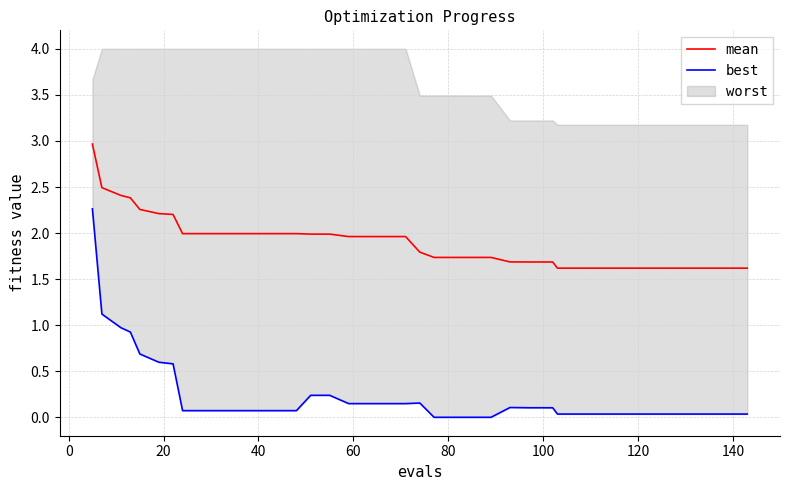

True or false: mean has more than 0 points higher than both neighbors.

False